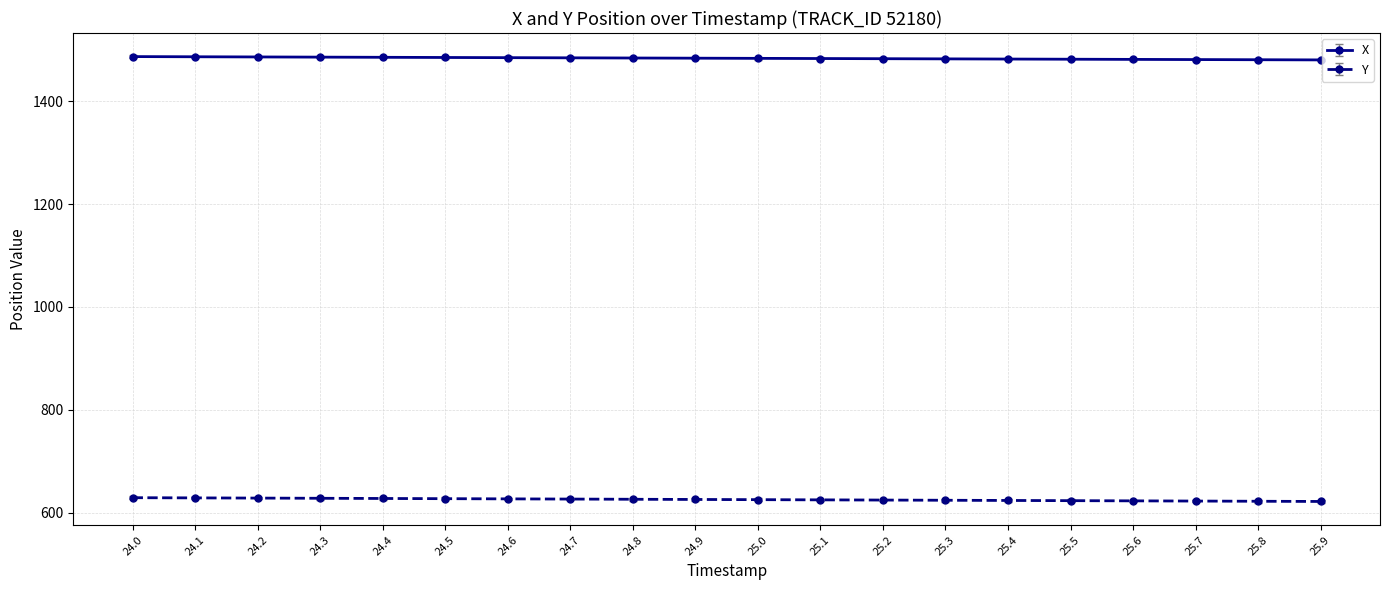

True or false: Y and X cross at least once.

False